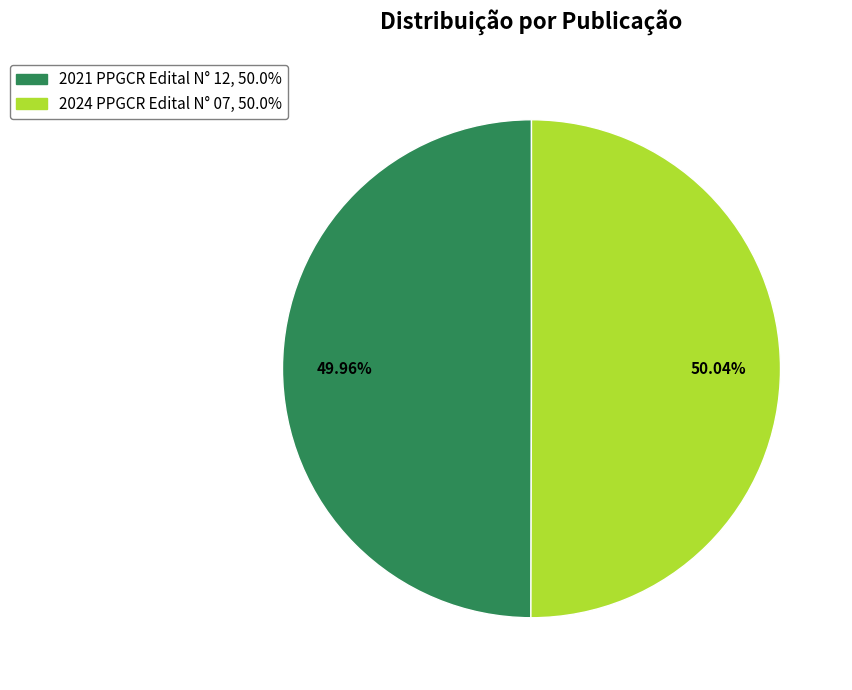

What is the ratio of the value at 2021 PPGCR Edital N° 12 to the value at 2024 PPGCR Edital N° 07?

1.0